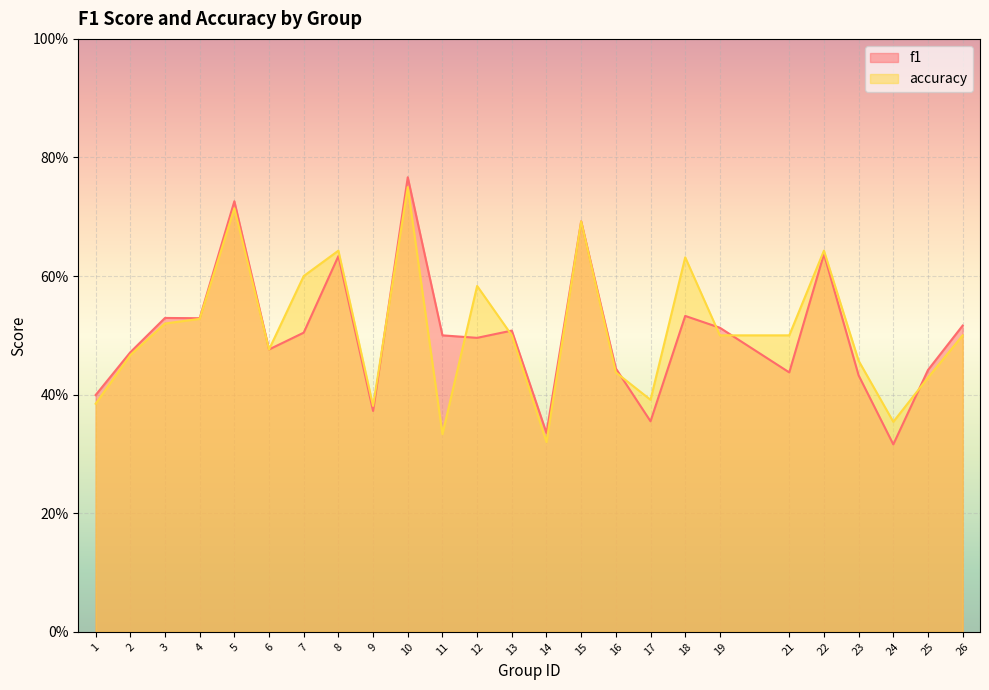

What are all the series names shown in the legend?

f1, accuracy